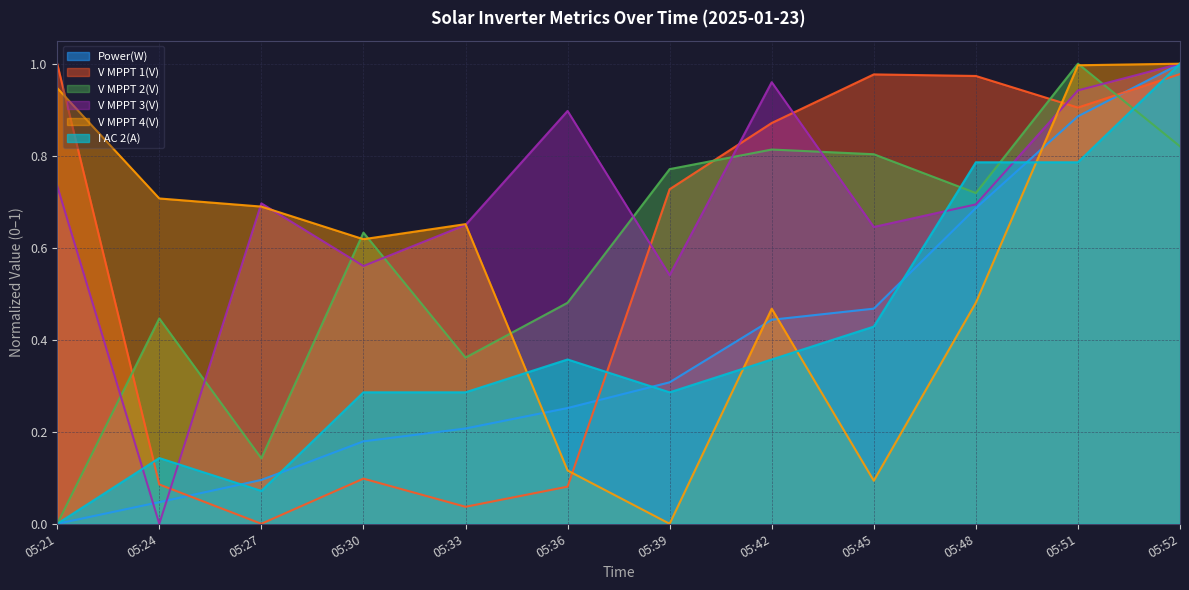

Reading right to left, list all the values displayed in this chart.

Power(W): 1.0	0.9	0.7	0.5	0.4	0.3	0.3	0.2	0.2	0.1	0.0	0.0
V MPPT 1(V): 1.0	0.9	1.0	1.0	0.9	0.7	0.1	0.0	0.1	0.0	0.1	1.0
V MPPT 2(V): 0.8	1.0	0.7	0.8	0.8	0.8	0.5	0.4	0.6	0.1	0.4	0.0
V MPPT 3(V): 1.0	0.9	0.7	0.6	1.0	0.5	0.9	0.6	0.6	0.7	0.0	0.7
V MPPT 4(V): 1.0	1.0	0.5	0.1	0.5	0.0	0.1	0.7	0.6	0.7	0.7	0.9
I AC 2(A): 1.0	0.8	0.8	0.4	0.4	0.3	0.4	0.3	0.3	0.1	0.1	0.0